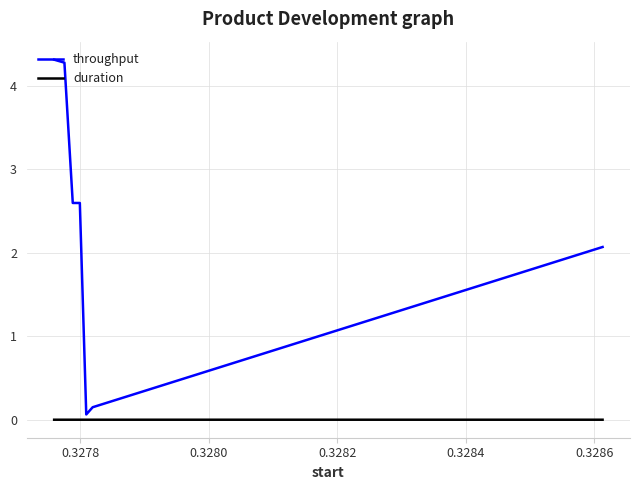

Rank the series by their maximum value, from highest to lowest.

throughput, duration